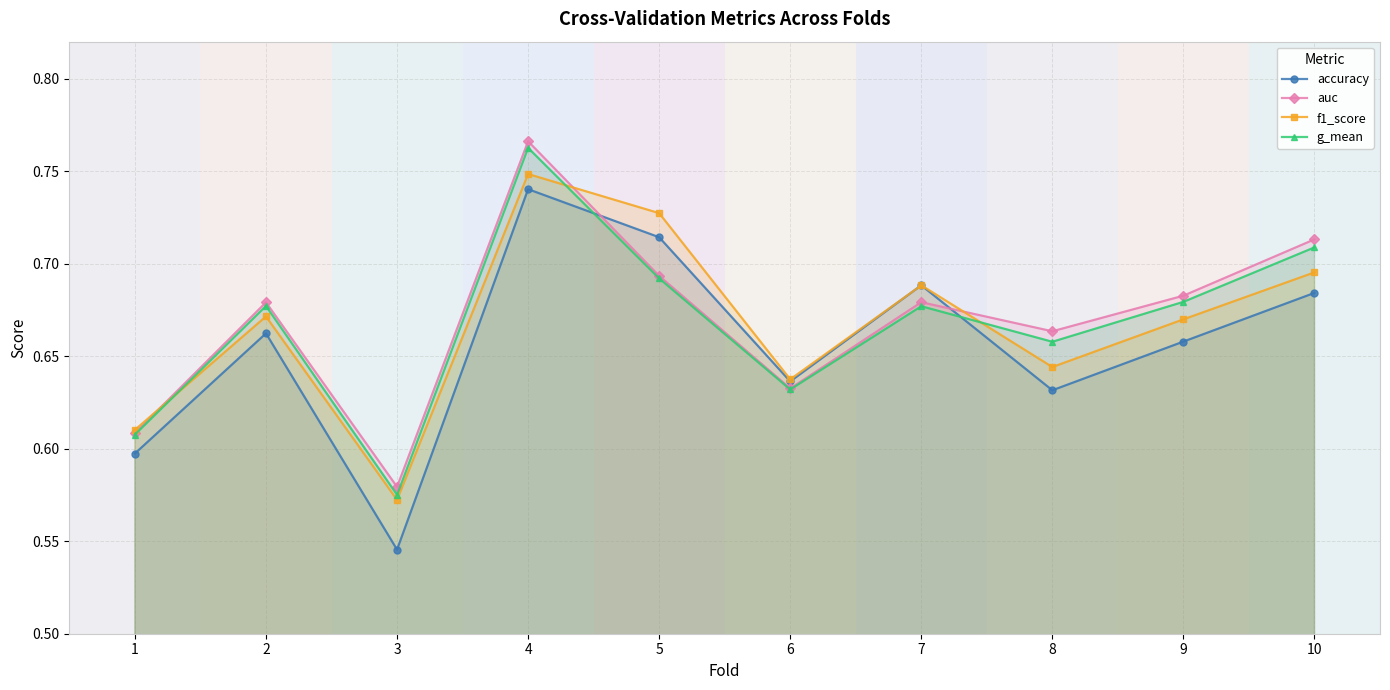

How many interior local valleys does the auc series have?

3